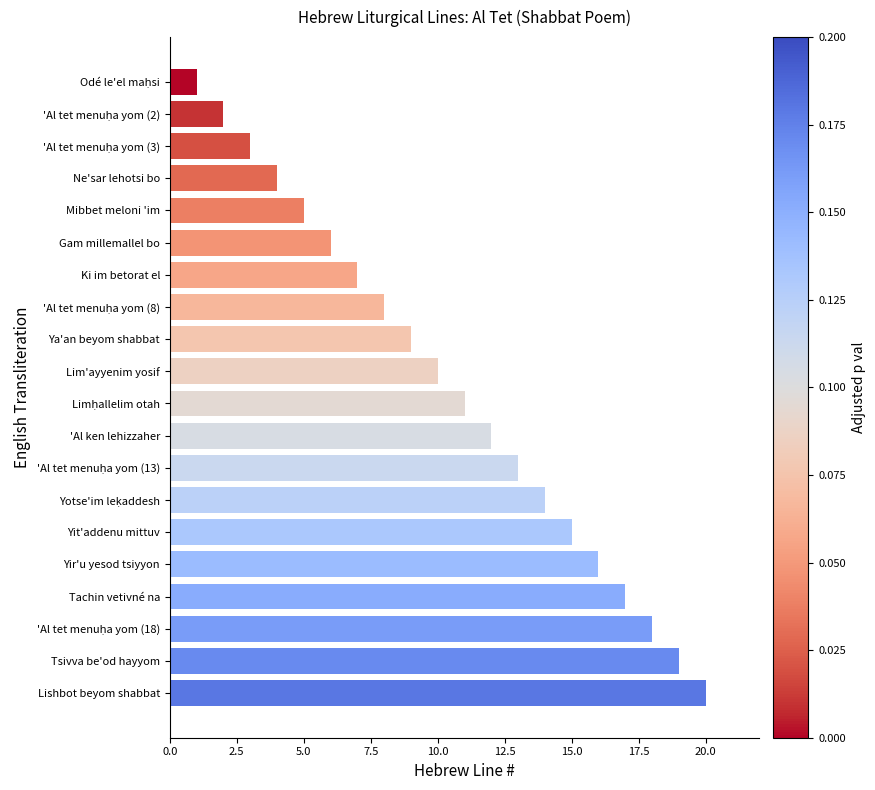

The value at Ya'an beyom shabbat is 2. True or false?

False